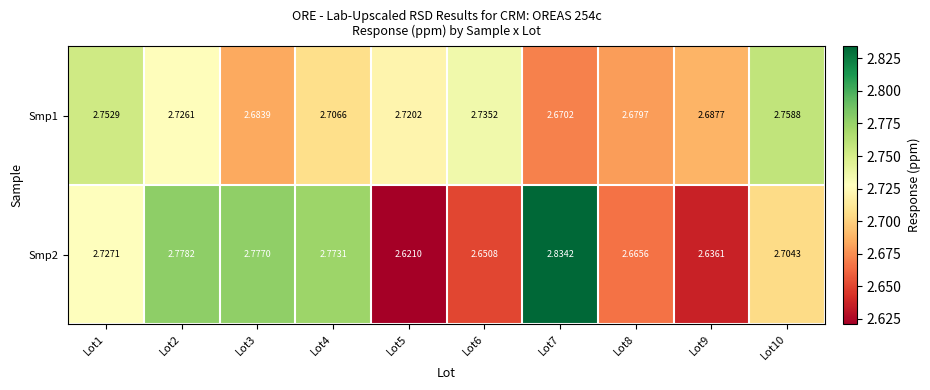

Is the value of Smp1 at Lot8 greater than the value of Smp2 at Lot10?

No